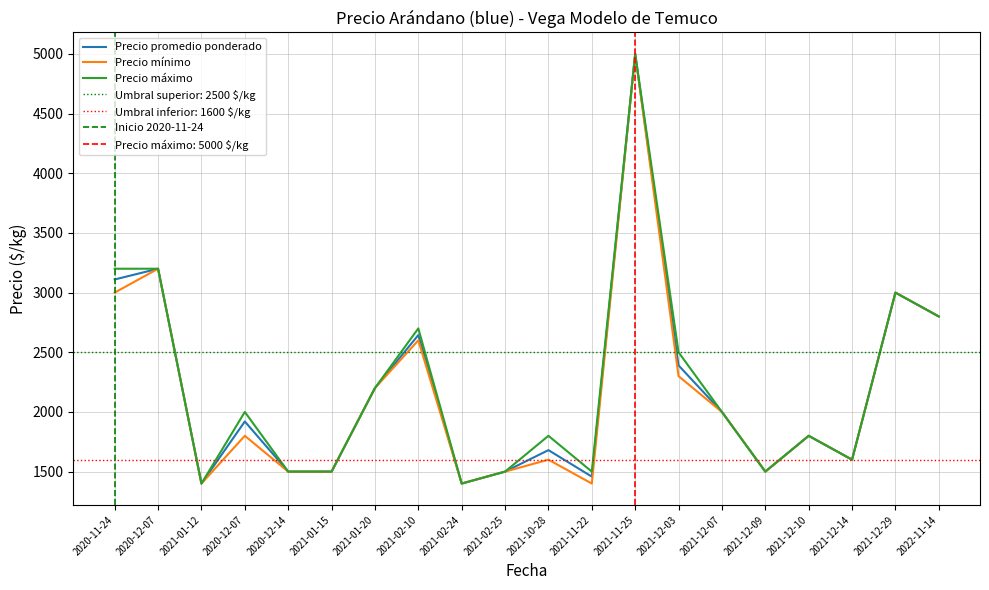

True or false: Precio máximo and Precio promedio ponderado intersect in this chart.

False